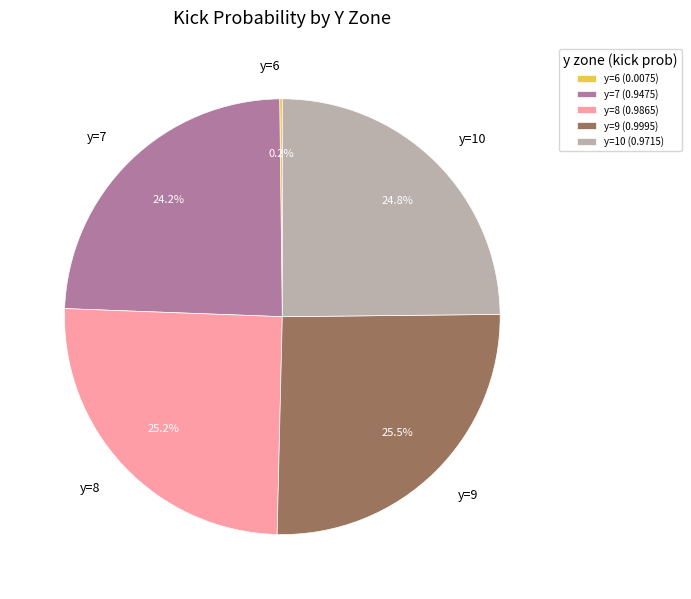

How much of the chart is everything except y=8 (0.9865)?

74.8%